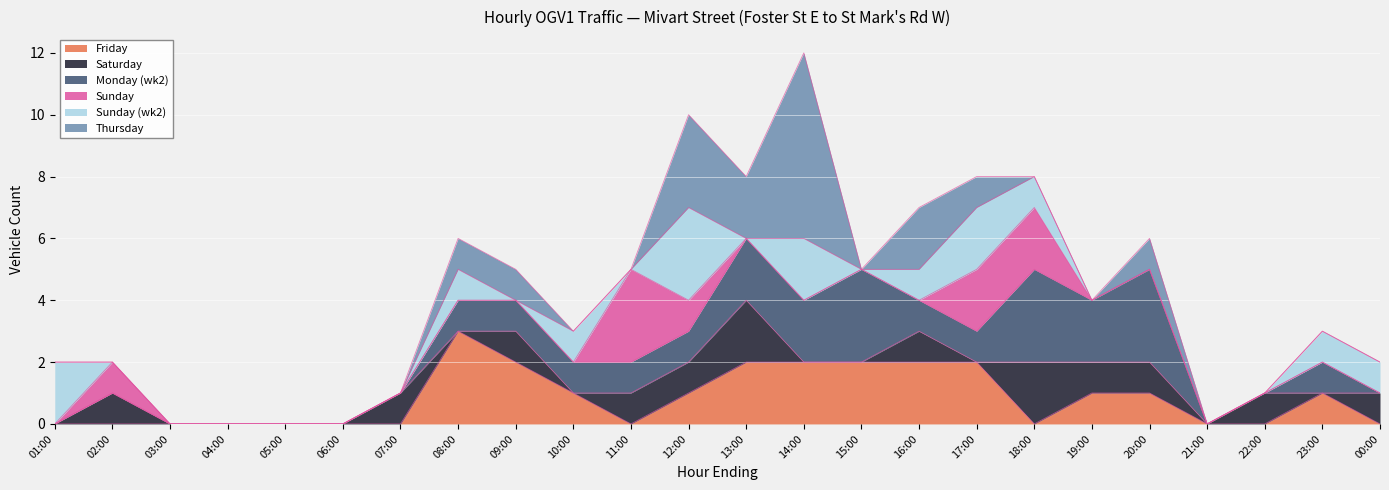

Count the Friday values in the range 0 to 2.

23